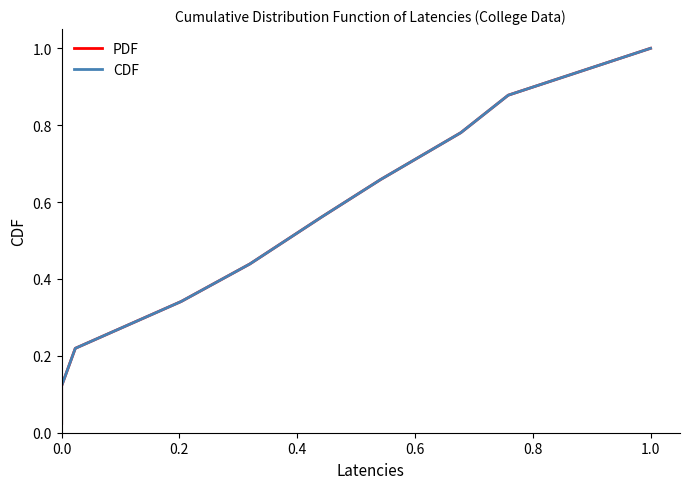

The value of PDF at 0.8 is 0.7. True or false?

False